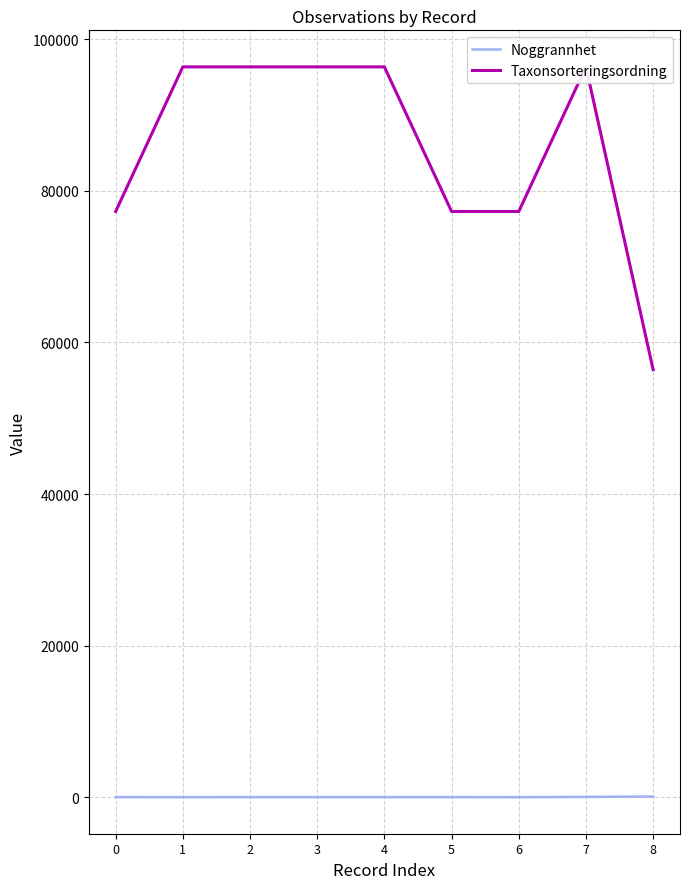

What are all the series names shown in the legend?

Noggrannhet, Taxonsorteringsordning